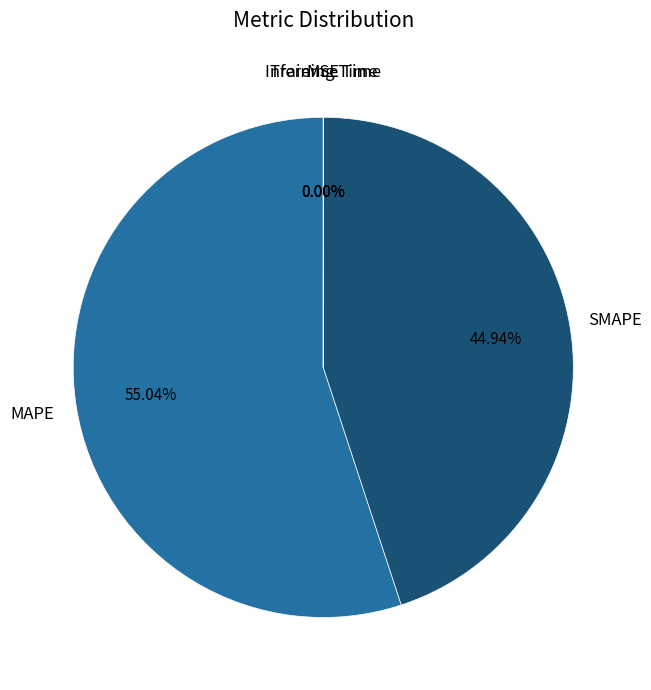

Is there any slice that represents more than half of the pie?

Yes